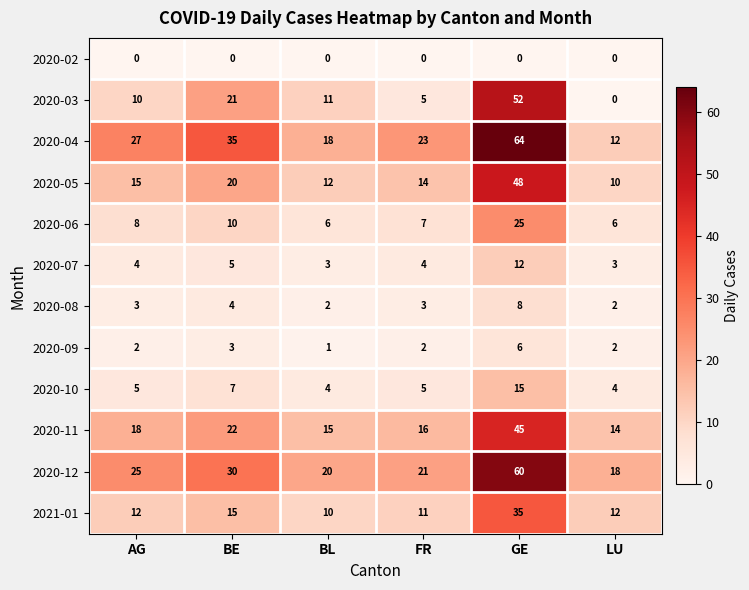

Is it true that 2020-12 equals 60 at GE?

True